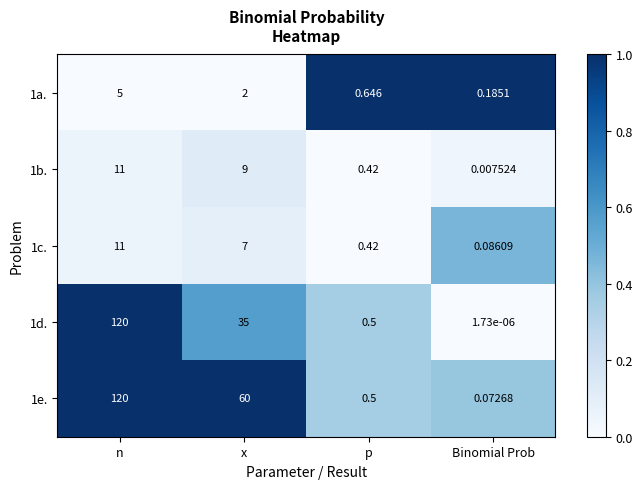

Which label corresponds to the smallest value in the chart?

Binomial Prob